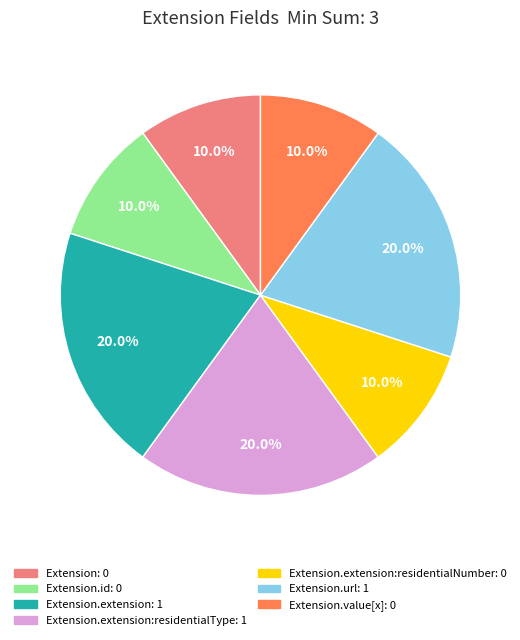

Is there a majority slice in this chart?

No